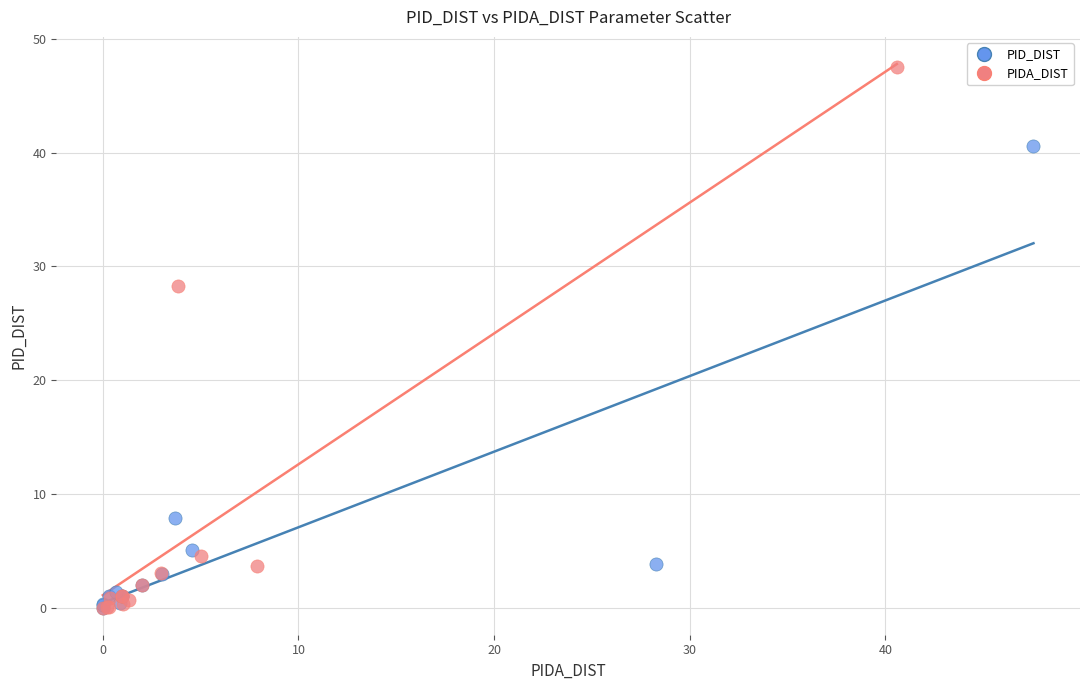

Which series has the largest Y range (max minus min)?

PIDA_DIST